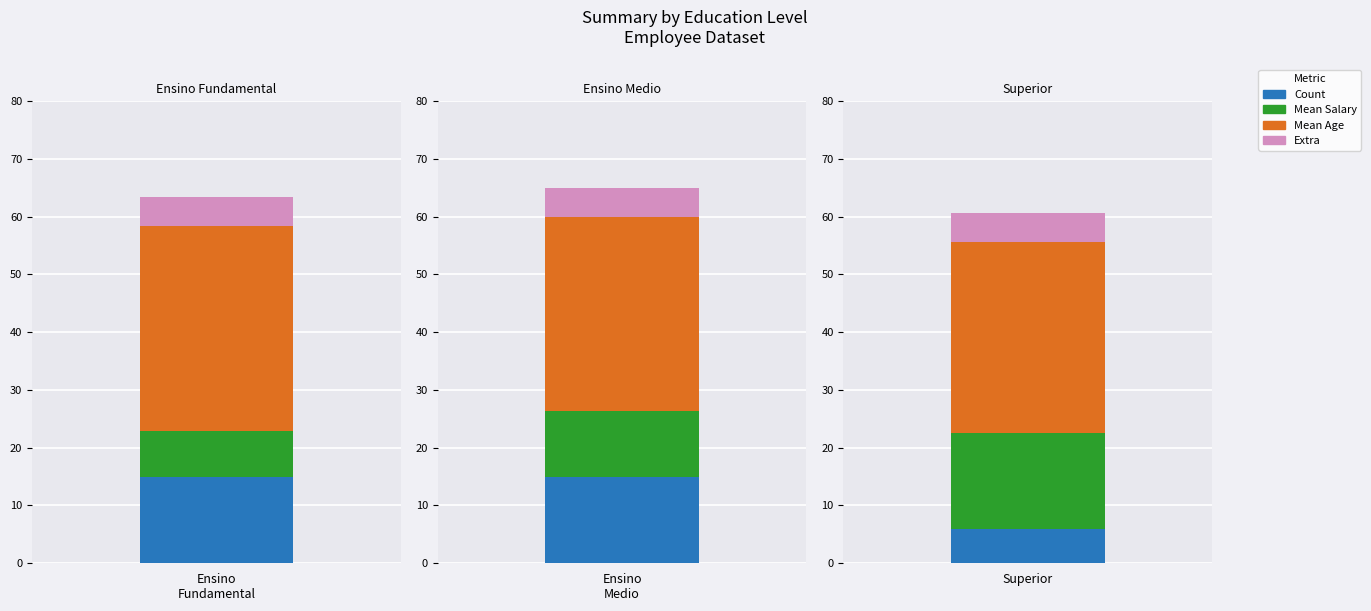

How many values in the Mean Salary series are below 11?

1